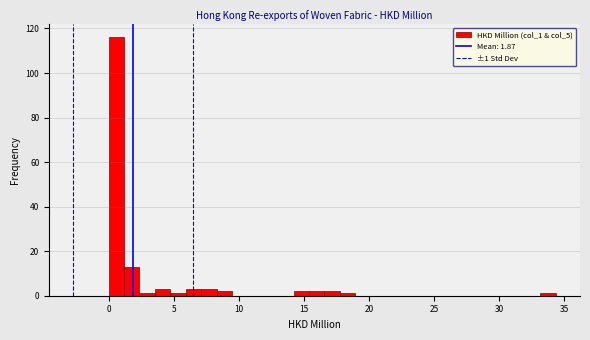

Around what value on the x-axis is the tallest bar? Give the approximate position of its centre, as read against the axis.

0.5